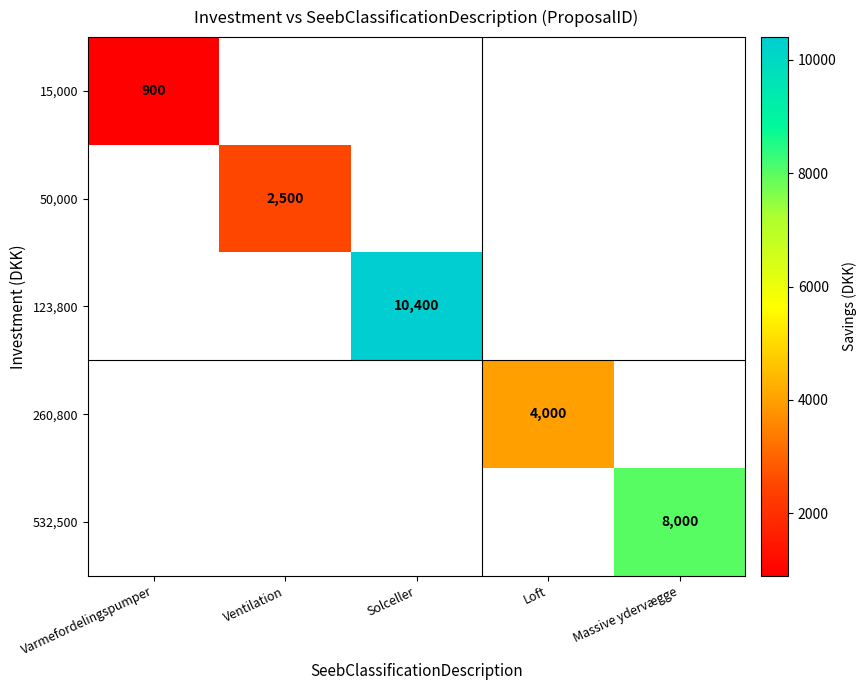

Is it true that 15,000 equals 900 at Varmefordelingspumper?

True